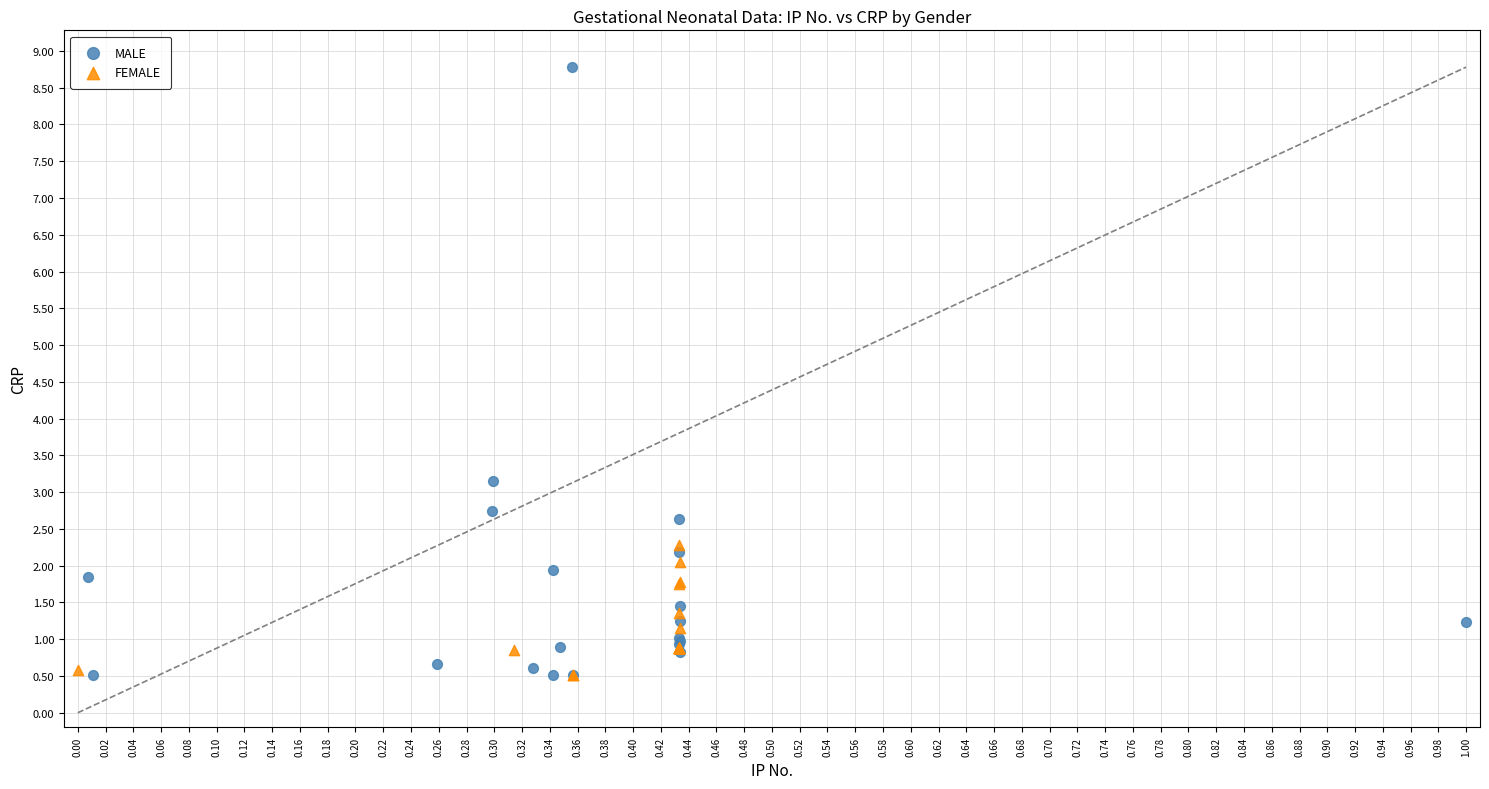

Which series has the widest spread of Y values?

MALE